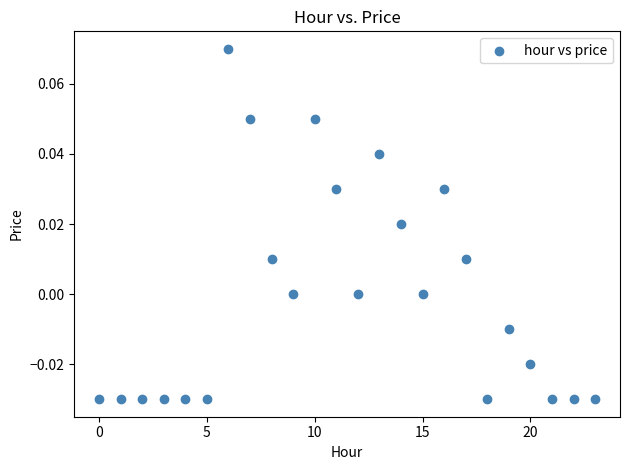

Count the number of points in this scatter plot.

24